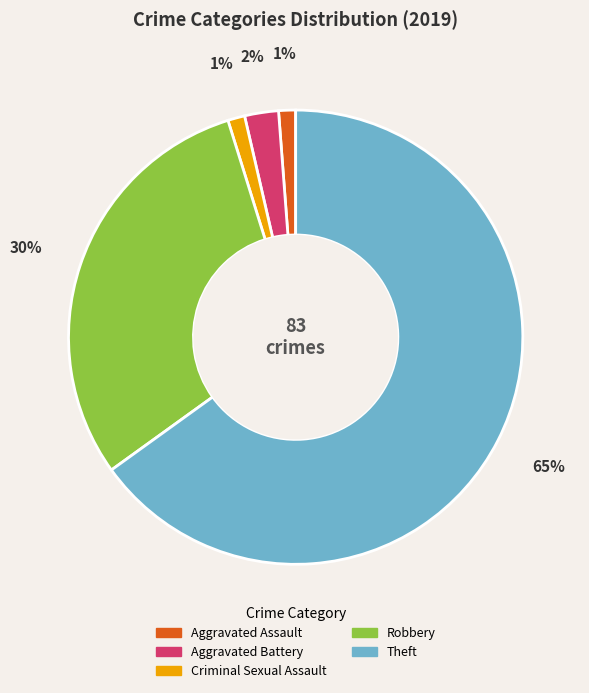

Between Aggravated Battery and Theft, which is larger?

Theft